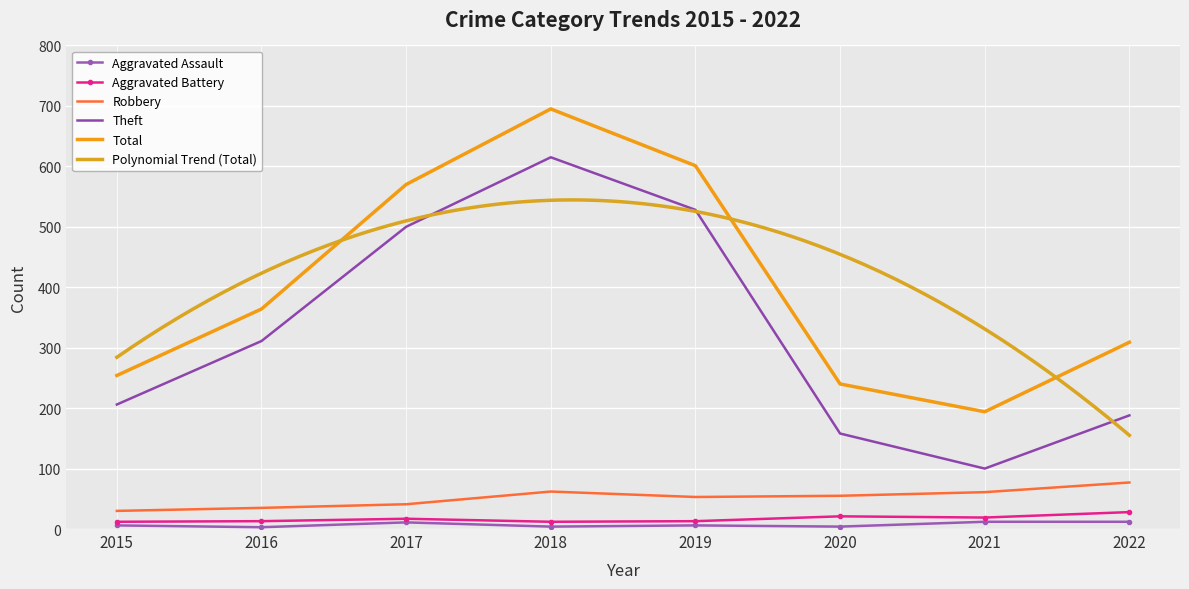

Reading left to right, list all the values displayed in this chart.

Aggravated Assault: 2015=6	2016=3	2017=11	2018=4	2019=6	2020=4	2021=12	2022=12
Aggravated Battery: 2015=12	2016=13	2017=17	2018=12	2019=13	2020=21	2021=19	2022=28
Robbery: 2015=30	2016=35	2017=41	2018=62	2019=53	2020=55	2021=61	2022=77
Theft: 2015=206	2016=311	2017=500	2018=615	2019=528	2020=158	2021=100	2022=188
Total: 2015=254	2016=364	2017=570	2018=695	2019=601	2020=240	2021=194	2022=309